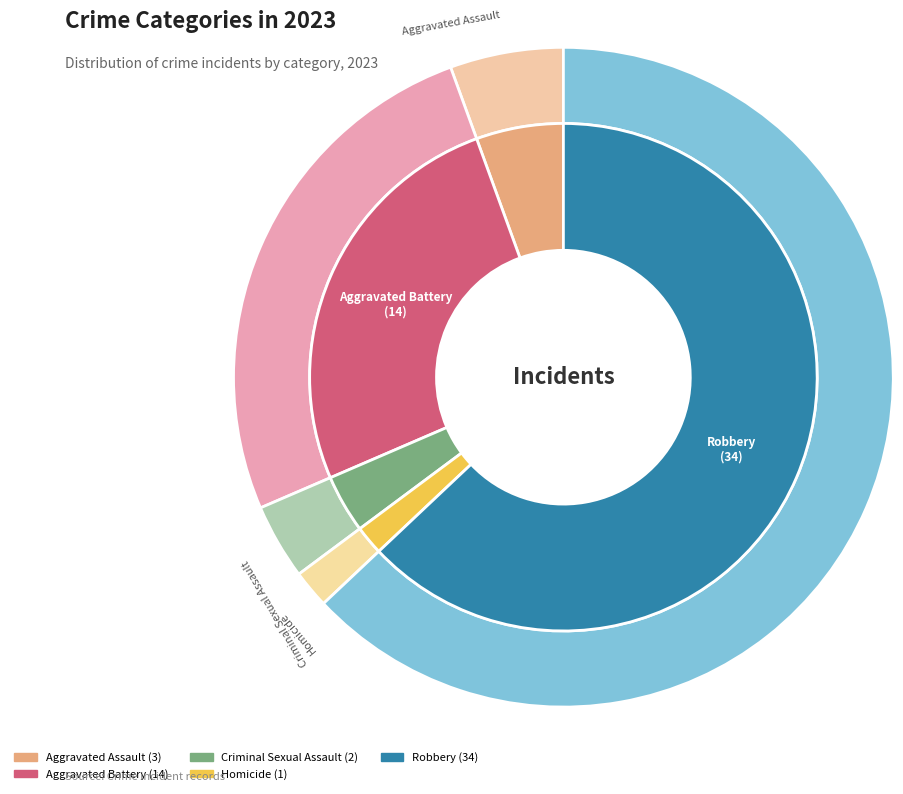

To the nearest percent, what is the difference between the Homicide and Robbery slice percentages?

61%